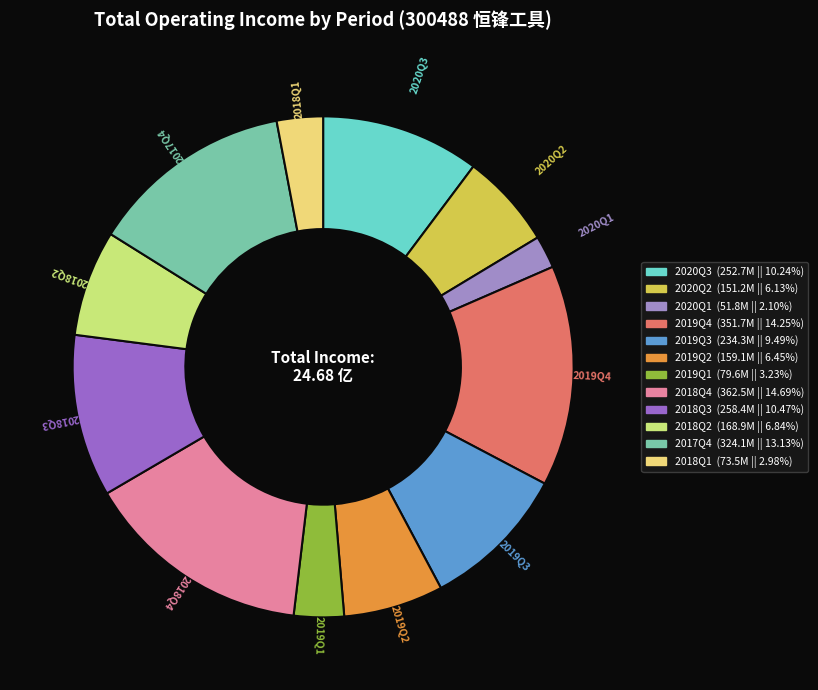

How many slices are in this pie chart?

12